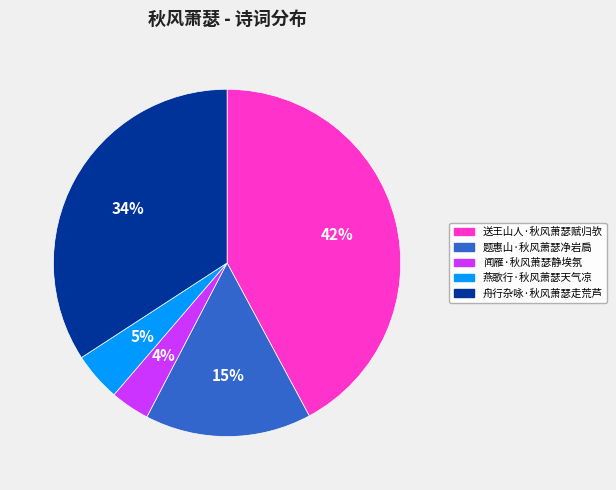

What percentage is the 燕歌行·秋风萧瑟天气凉 slice, to the nearest percent?

5%